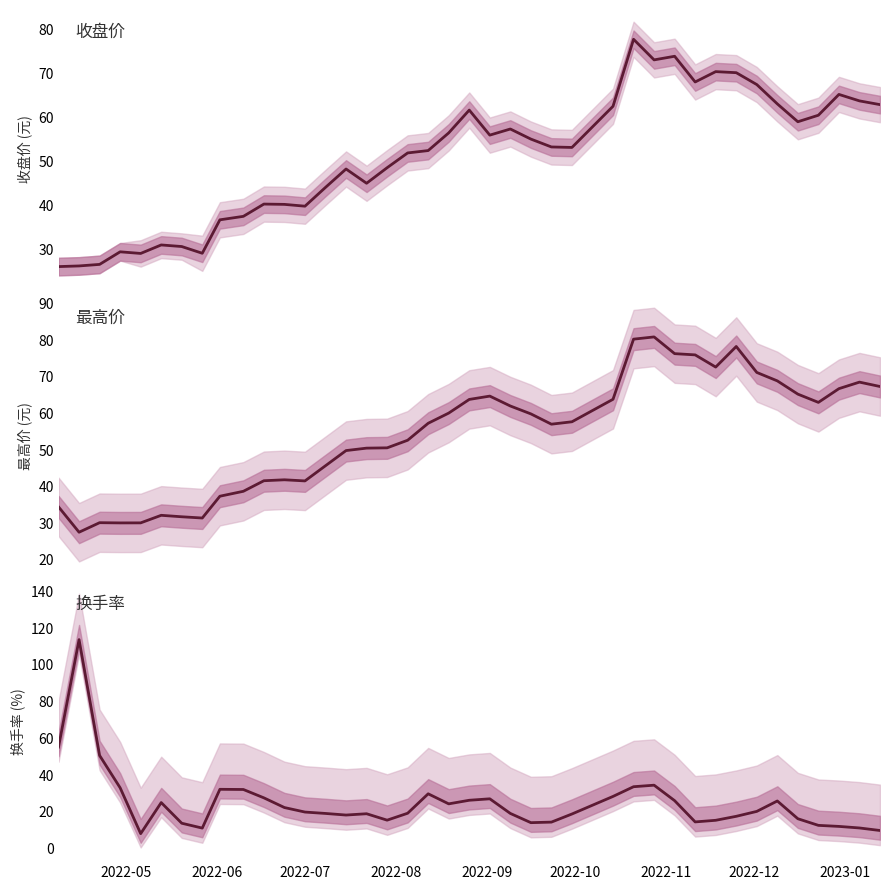

Which series has the largest total across all categories?

最高